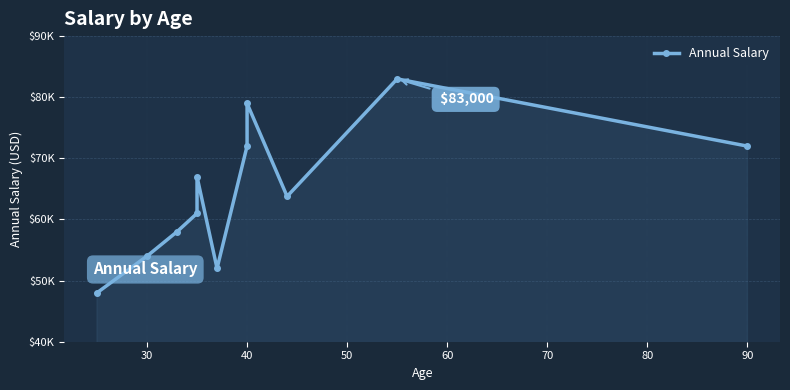

How many distinct data groups are displayed?

1